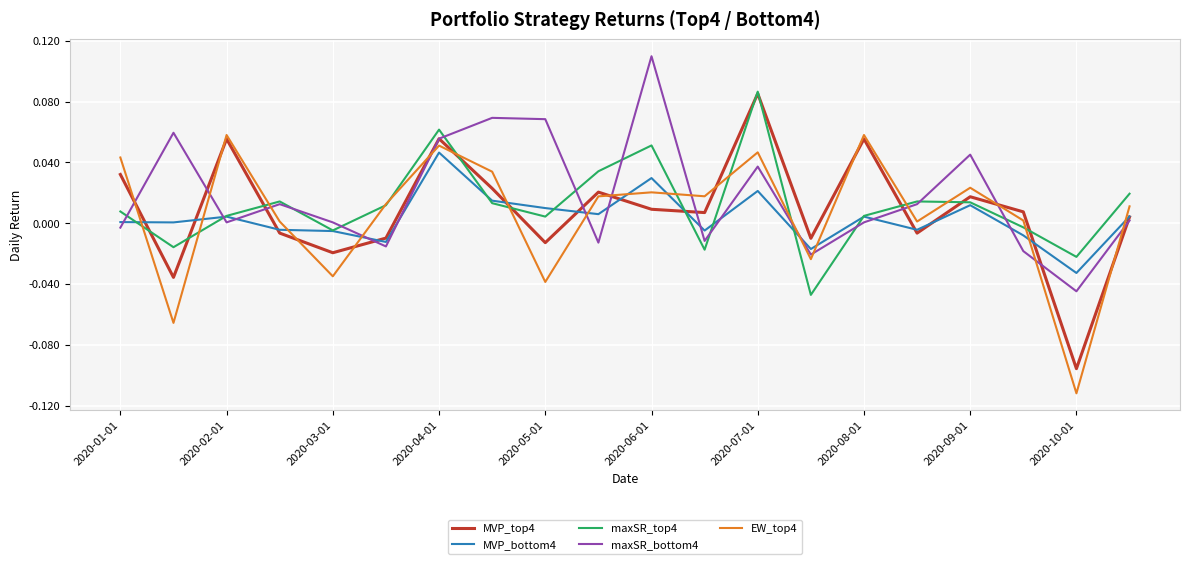

True or false: maxSR_bottom4 and MVP_bottom4 cross at least once.

True